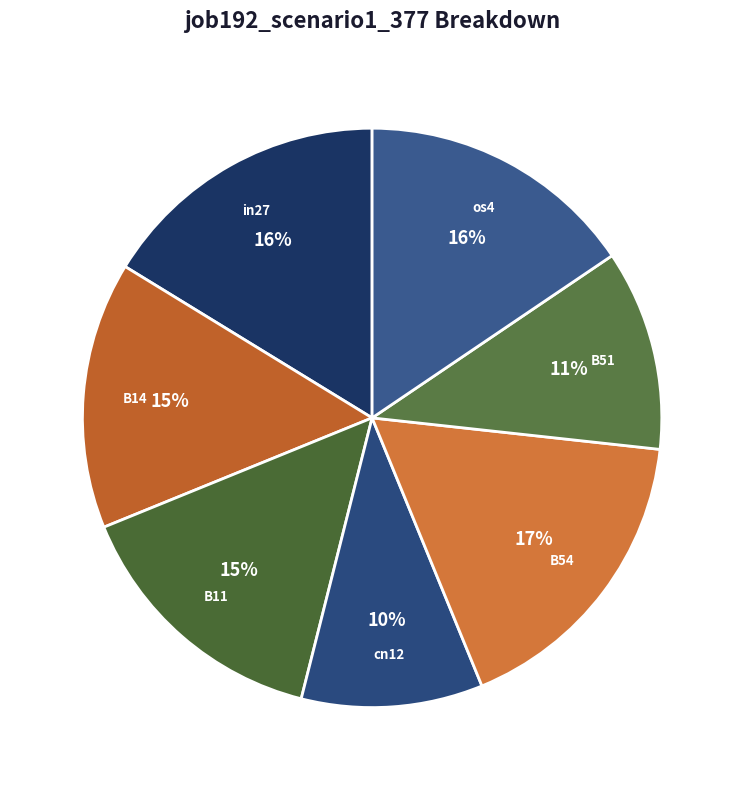

Is it true that B51 is 11% of the pie?

True